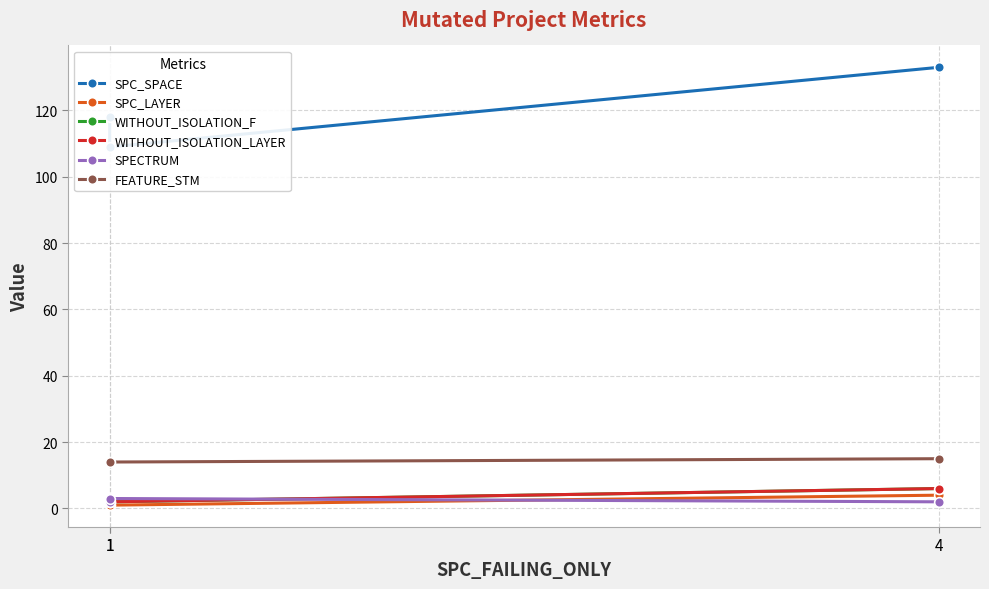

List the labels in order of FEATURE_STM value, smallest first.

1, 1, 4